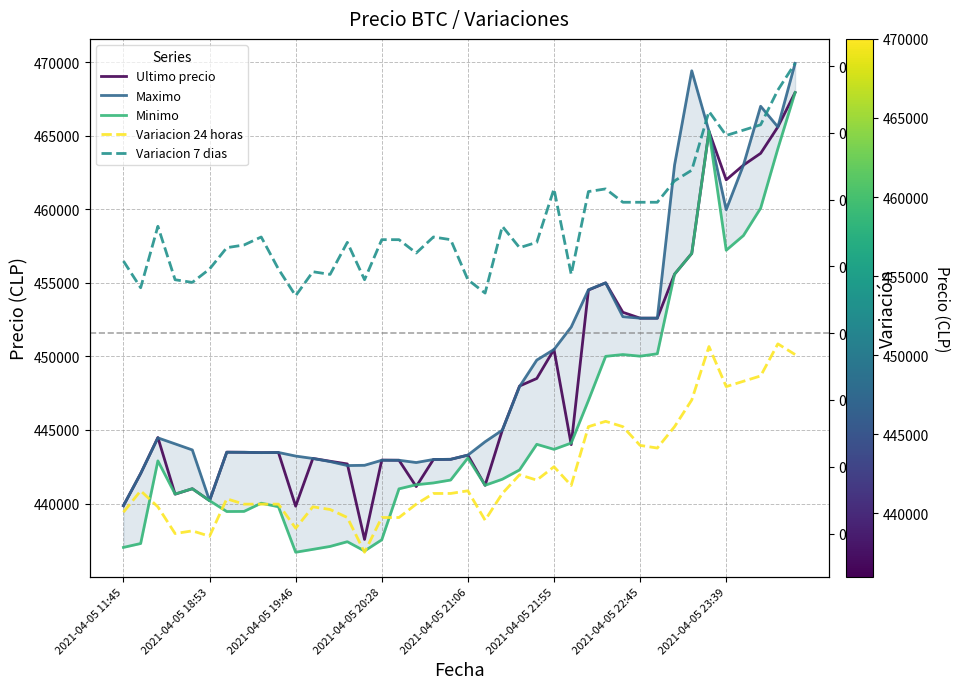

What is the difference between the highest and lowest values at 37?

466999.9